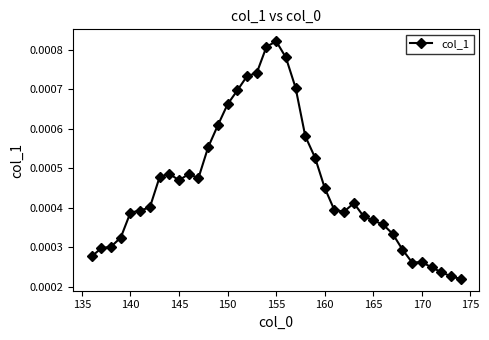

How many values are between 0 and 1?

39